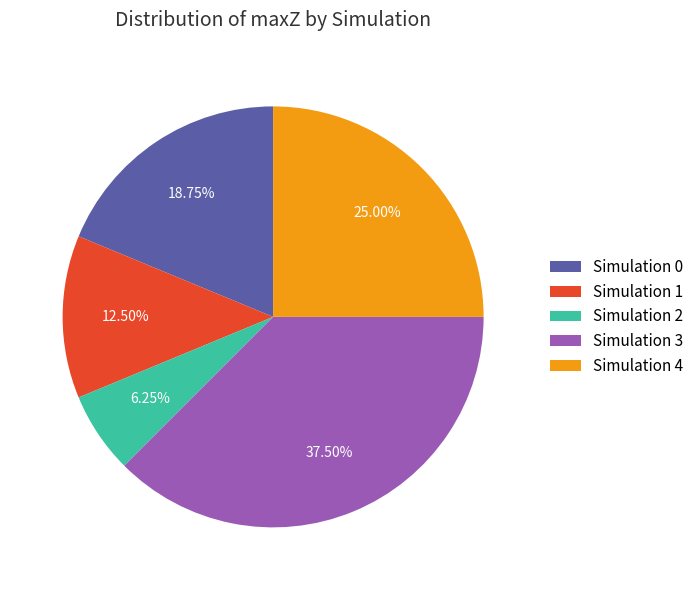

Rank the categories by value from highest to lowest.

Simulation 3, Simulation 4, Simulation 0, Simulation 1, Simulation 2